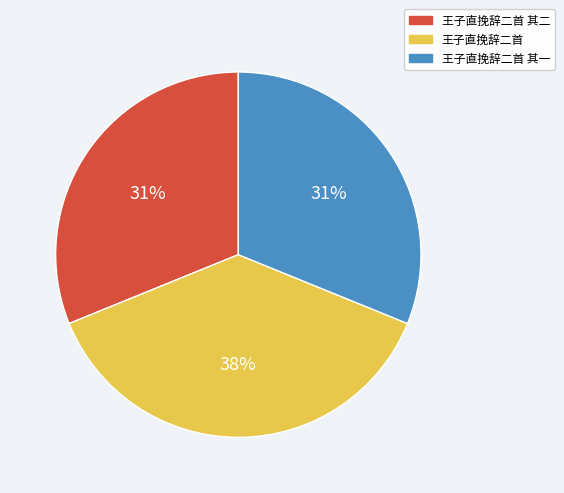

Is there any slice that represents more than half of the pie?

No